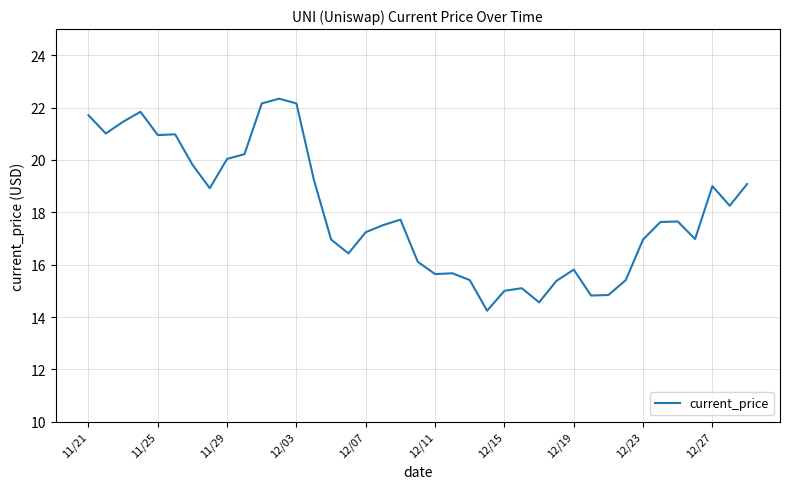

What is the maximum value shown in the chart?

22.3